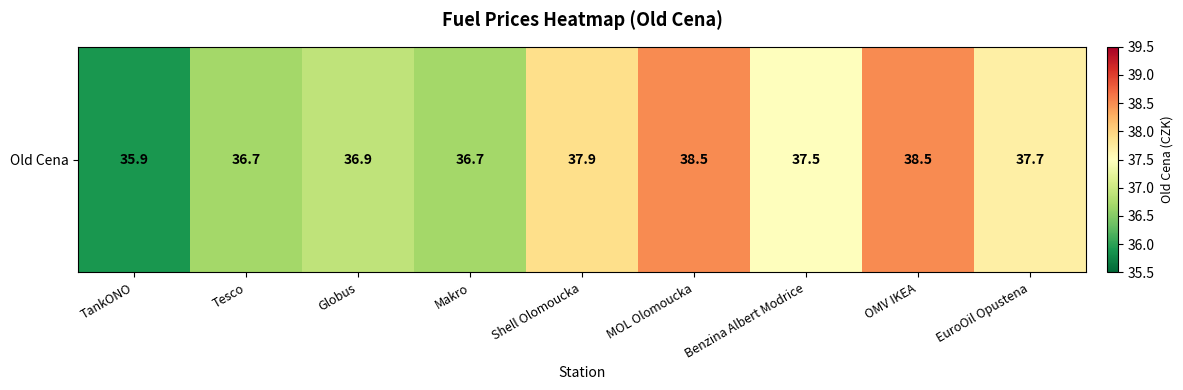

At which label does the data first exceed 37?

Shell Olomoucka